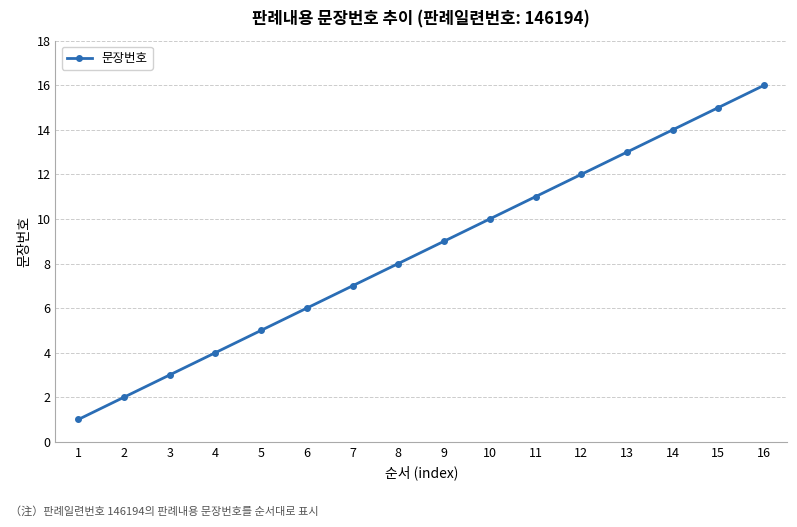

What is the greatest value displayed?

16